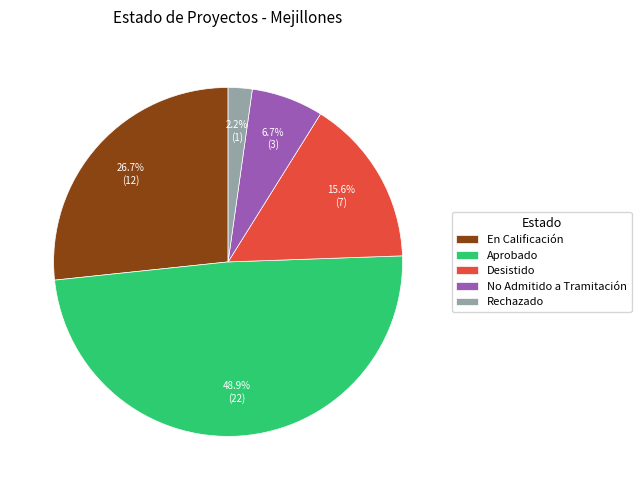

Does Aprobado represent more than half of the total?

No